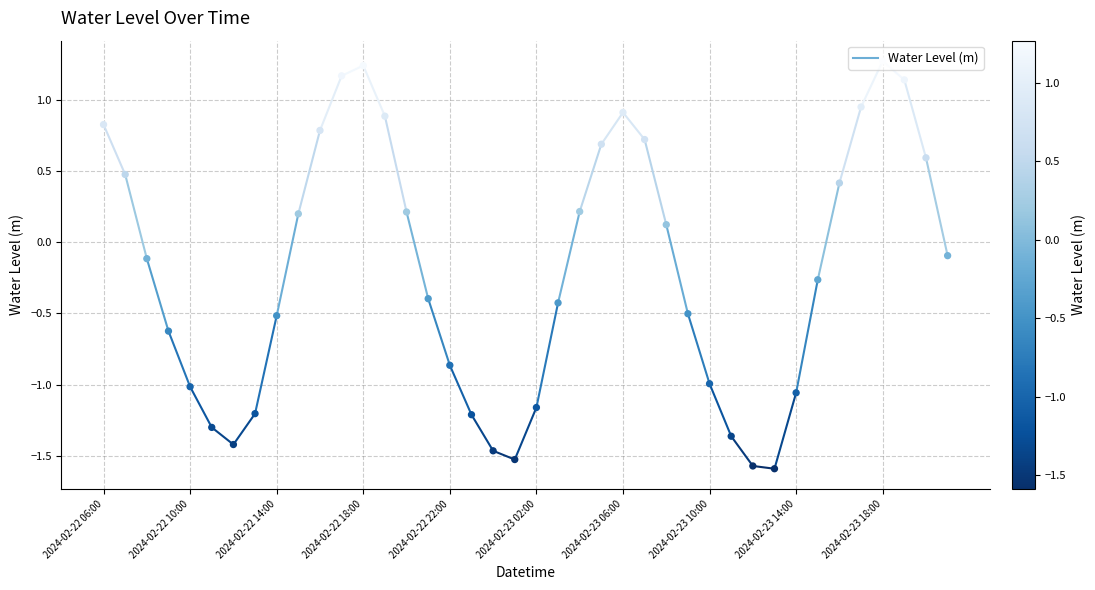

What is the change in value from 2024-02-22 13:00 to 2024-02-22 21:00?

+0.8